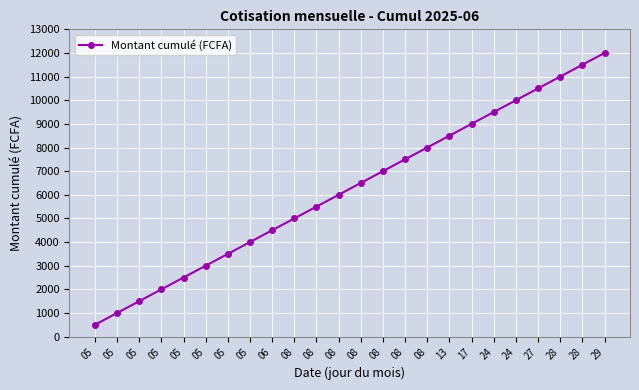

What is the smallest value displayed?

500